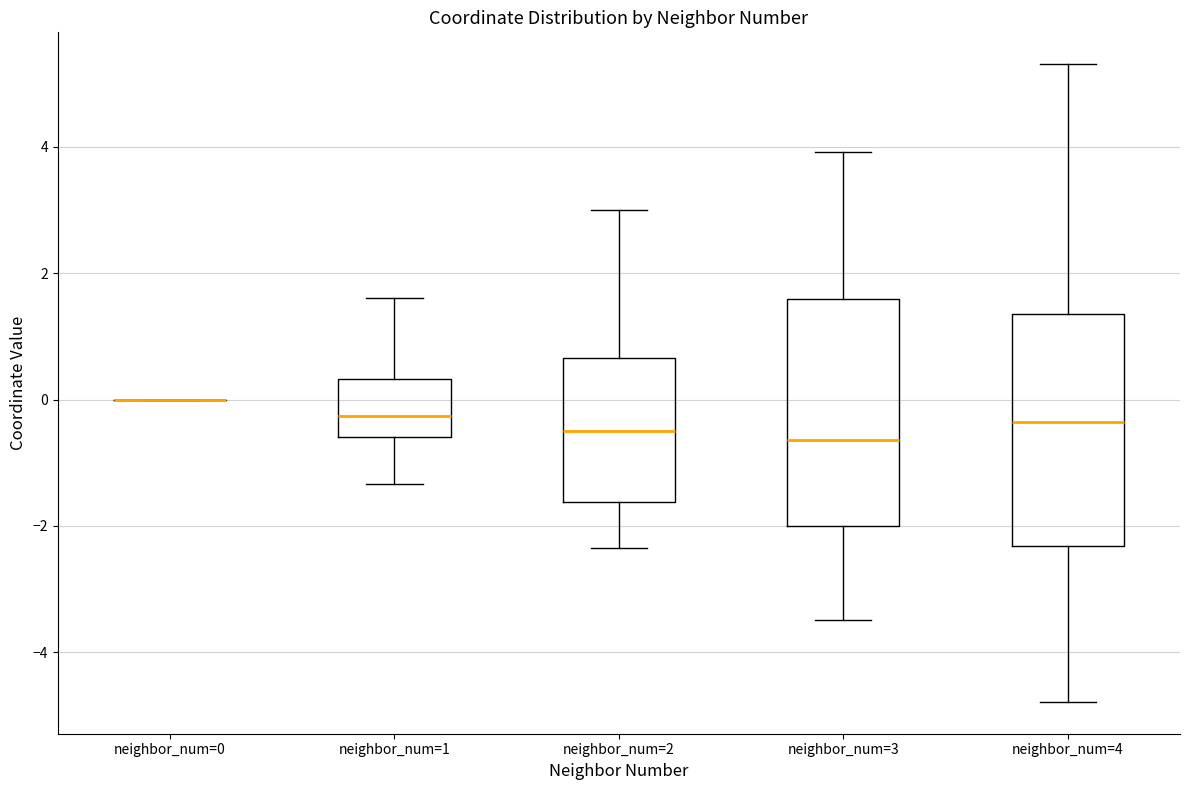

Reading left to right, transcribe this box plot: for each box, give where its median line is, the range the box spans, and where its two whiskers end, as read against the y-axis. The values are not printed on the chart, so give them approximately, as read against the axis.

neighbor_num=0: box collapsed to a line at 0.0, whiskers 0.0 to 0.0
neighbor_num=1: median -0.2, box -0.6 to 0.4, whiskers -1.4 to 1.6
neighbor_num=2: median -0.4, box -1.6 to 0.6, whiskers -2.4 to 3.0
neighbor_num=3: median -0.6, box -2.0 to 1.6, whiskers -3.4 to 4.0
neighbor_num=4: median -0.4, box -2.4 to 1.4, whiskers -4.8 to 5.4